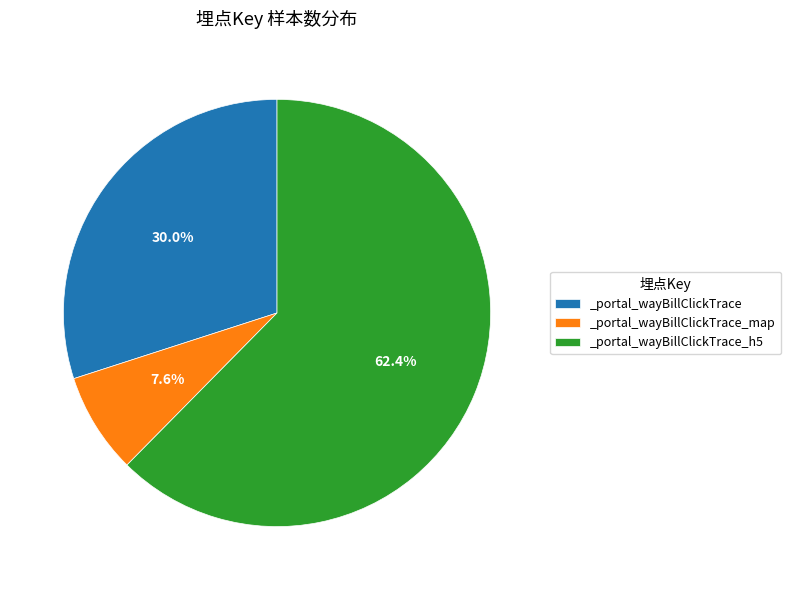

Which category has the biggest portion of the pie?

_portal_wayBillClickTrace_h5